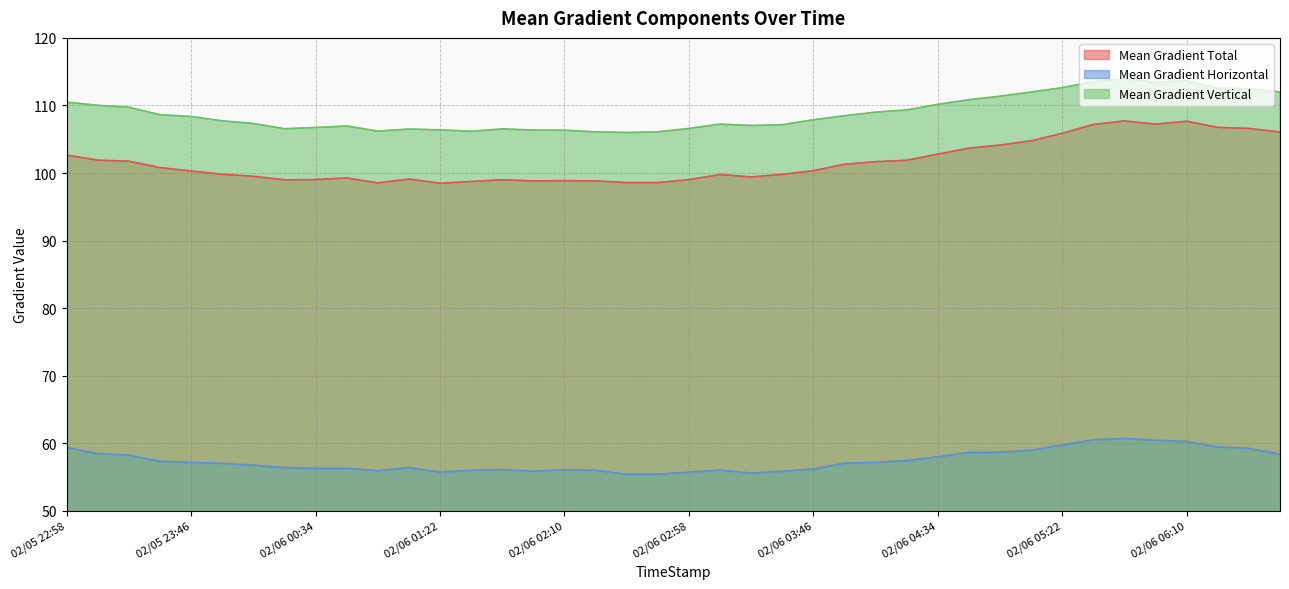

Between 02/06 00:34 and 02/06 06:10, which series saw the biggest shift?

Mean Gradient Total